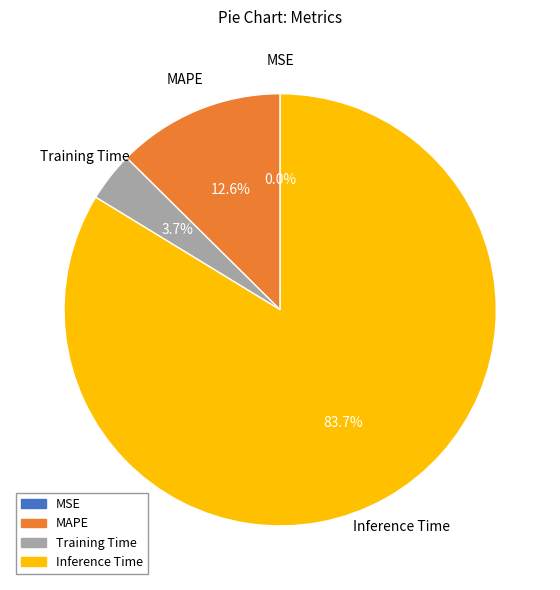

Which slice is the largest?

Inference Time